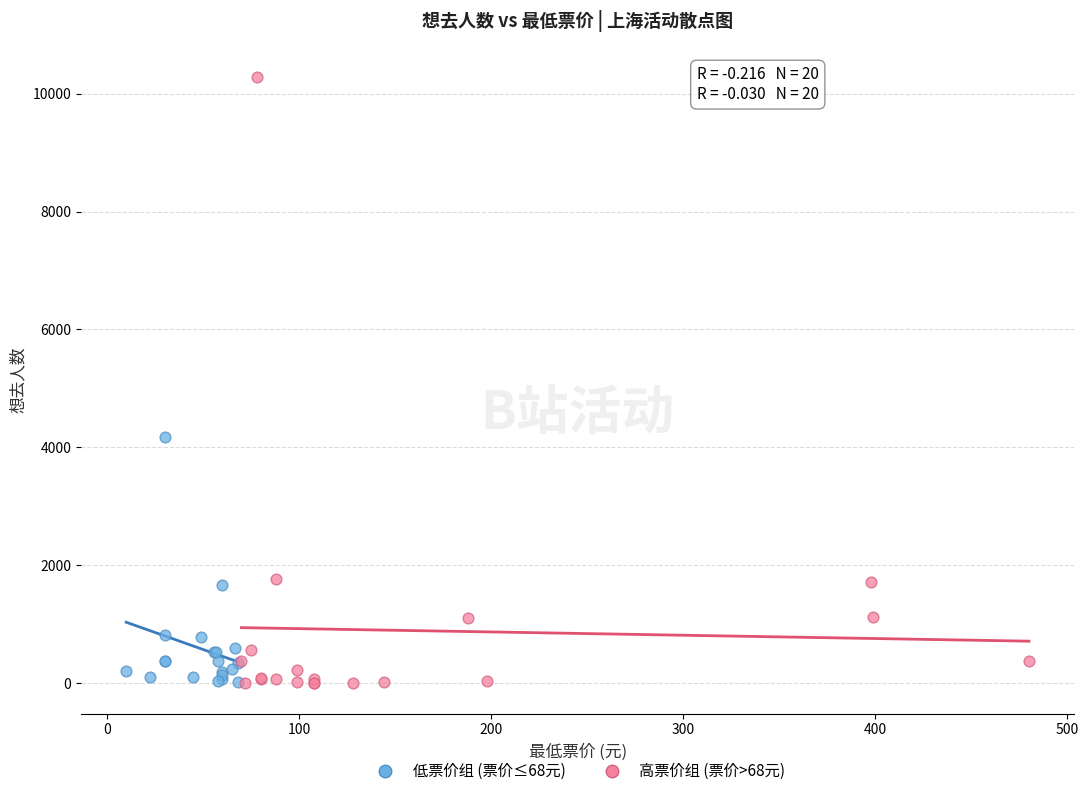

Which series contains the highest Y value?

高票价组 (票价>68元)